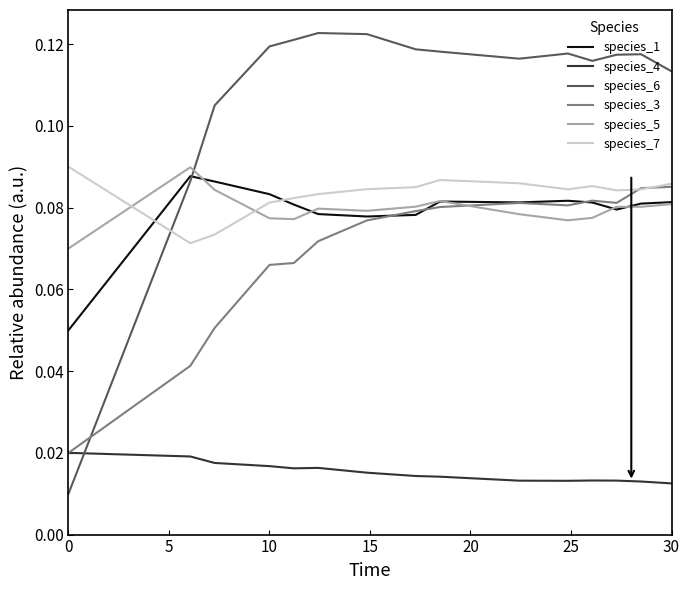

At how many categories does at least one series exceed 0?

15